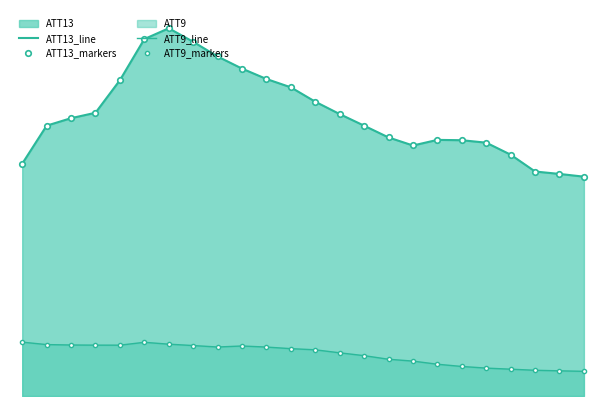

Reading right to left, list all the values displayed in this chart.

ATT13_line: 23.9	24.2	24.5	26.3	27.6	27.9	27.9	27.3	28.2	29.5	30.7	32.1	33.6	34.6	35.7	37.0	38.6	40.1	38.9	34.4	30.9	30.3	29.5	25.3
ATT13_markers: 23.9	24.2	24.5	26.3	27.6	27.9	27.9	27.3	28.2	29.5	30.7	32.1	33.6	34.6	35.7	37.0	38.6	40.1	38.9	34.4	30.9	30.3	29.5	25.3
ATT9_line: 2.7	2.7	2.8	2.9	3.0	3.2	3.5	3.8	4.0	4.4	4.7	5.0	5.2	5.3	5.5	5.3	5.5	5.6	5.9	5.5	5.5	5.6	5.6	5.9
ATT9_markers: 2.7	2.7	2.8	2.9	3.0	3.2	3.5	3.8	4.0	4.4	4.7	5.0	5.2	5.3	5.5	5.3	5.5	5.6	5.9	5.5	5.5	5.6	5.6	5.9